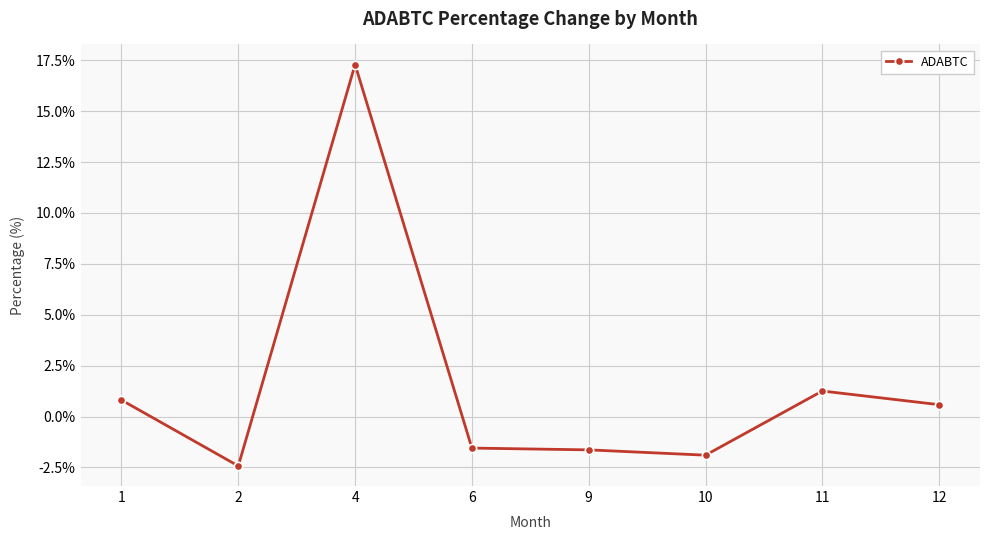

What is the value of the 1st point from the left?

0.8